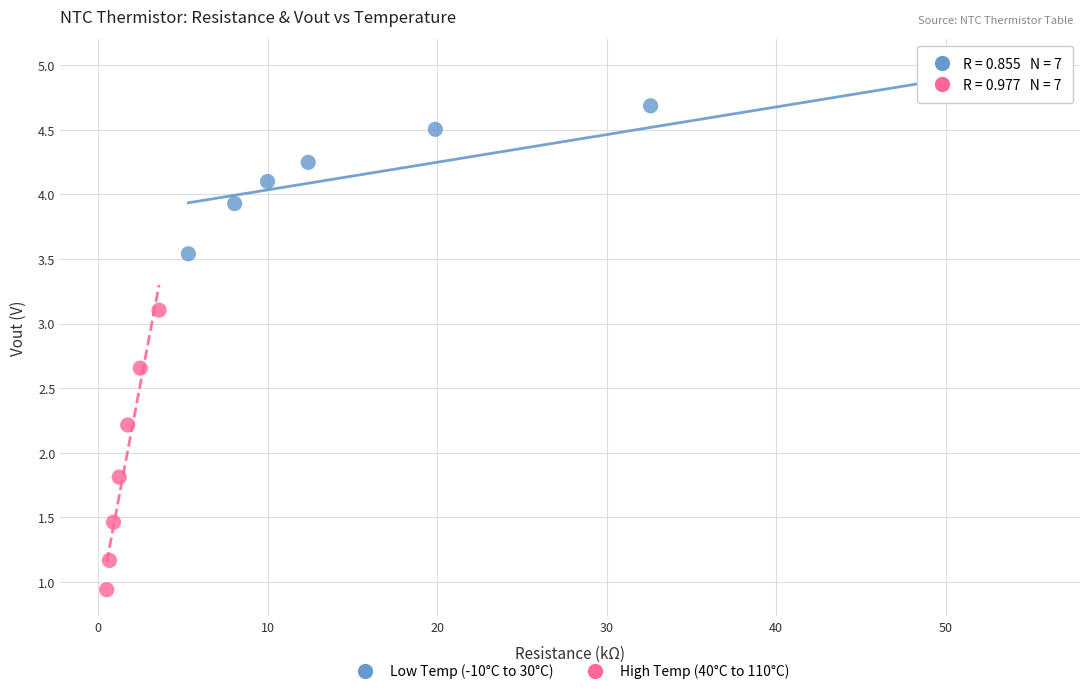

Which series has the largest Y range (max minus min)?

High Temp (40°C to 110°C)